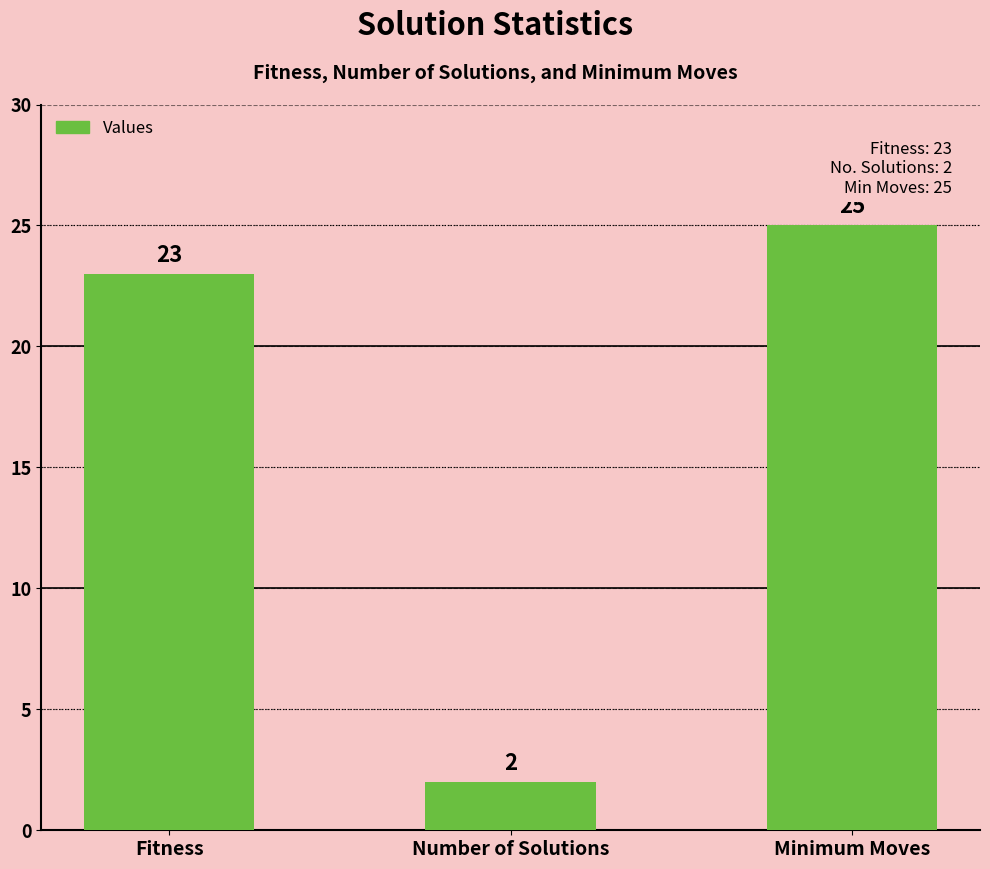

Between Number of Solutions and Fitness, which is larger?

Fitness